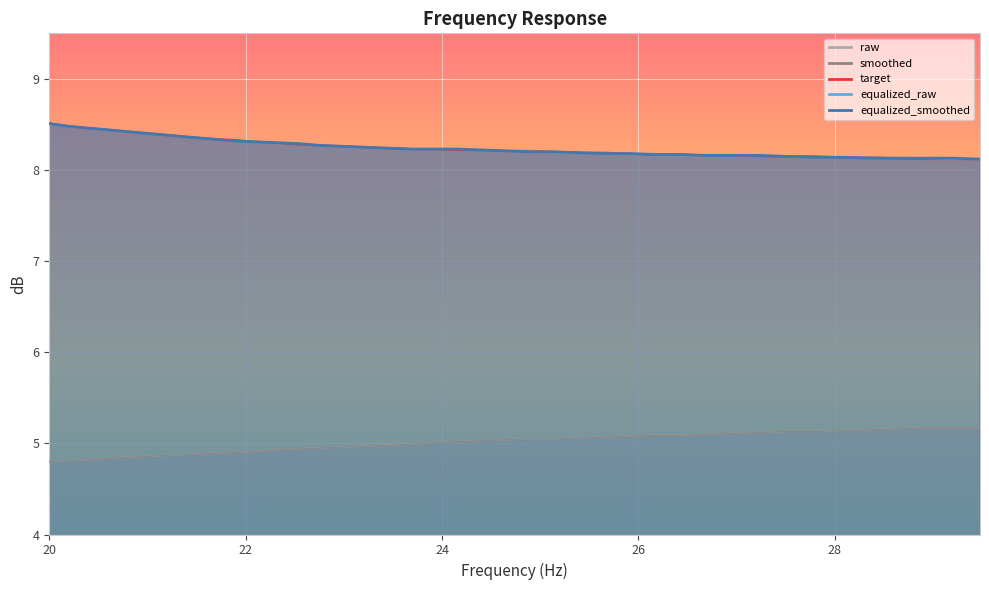

Reading left to right, list all the values displayed in this chart.

raw: 20.0=4.8	20.2=4.8	20.4=4.8	20.61=4.8	20.81=4.8	21.02=4.9	21.23=4.9	21.44=4.9	21.66=4.9	21.87=4.9	22.09=4.9	22.31=4.9	22.54=4.9	22.76=5.0	22.99=5.0	23.22=5.0	23.45=5.0	23.69=5.0	23.92=5.0	24.16=5.0	24.4=5.0	24.65=5.0	24.89=5.0	25.14=5.0	25.39=5.1	25.65=5.1	25.91=5.1	26.16=5.1	26.43=5.1	26.69=5.1	26.96=5.1	27.23=5.1	27.5=5.1	27.77=5.1	28.05=5.1	28.33=5.2	28.62=5.2	28.9=5.2	29.19=5.2	29.48=5.2
smoothed: 20.0=4.8	20.2=4.8	20.4=4.8	20.61=4.8	20.81=4.8	21.02=4.9	21.23=4.9	21.44=4.9	21.66=4.9	21.87=4.9	22.09=4.9	22.31=4.9	22.54=4.9	22.76=5.0	22.99=5.0	23.22=5.0	23.45=5.0	23.69=5.0	23.92=5.0	24.16=5.0	24.4=5.0	24.65=5.0	24.89=5.0	25.14=5.0	25.39=5.1	25.65=5.1	25.91=5.1	26.16=5.1	26.43=5.1	26.69=5.1	26.96=5.1	27.23=5.1	27.5=5.1	27.77=5.1	28.05=5.1	28.33=5.2	28.62=5.2	28.9=5.2	29.19=5.2	29.48=5.2
target: 20.0=8.5	20.2=8.5	20.4=8.5	20.61=8.4	20.81=8.4	21.02=8.4	21.23=8.4	21.44=8.4	21.66=8.3	21.87=8.3	22.09=8.3	22.31=8.3	22.54=8.3	22.76=8.3	22.99=8.3	23.22=8.2	23.45=8.2	23.69=8.2	23.92=8.2	24.16=8.2	24.4=8.2	24.65=8.2	24.89=8.2	25.14=8.2	25.39=8.2	25.65=8.2	25.91=8.2	26.16=8.2	26.43=8.2	26.69=8.2	26.96=8.2	27.23=8.2	27.5=8.2	27.77=8.2	28.05=8.1	28.33=8.1	28.62=8.1	28.9=8.1	29.19=8.1	29.48=8.1
equalized_raw: 20.0=8.5	20.2=8.5	20.4=8.5	20.61=8.4	20.81=8.4	21.02=8.4	21.23=8.4	21.44=8.4	21.66=8.3	21.87=8.3	22.09=8.3	22.31=8.3	22.54=8.3	22.76=8.3	22.99=8.3	23.22=8.2	23.45=8.2	23.69=8.2	23.92=8.2	24.16=8.2	24.4=8.2	24.65=8.2	24.89=8.2	25.14=8.2	25.39=8.2	25.65=8.2	25.91=8.2	26.16=8.2	26.43=8.2	26.69=8.2	26.96=8.2	27.23=8.2	27.5=8.2	27.77=8.1	28.05=8.1	28.33=8.1	28.62=8.1	28.9=8.1	29.19=8.1	29.48=8.1
equalized_smoothed: 20.0=8.5	20.2=8.5	20.4=8.5	20.61=8.4	20.81=8.4	21.02=8.4	21.23=8.4	21.44=8.4	21.66=8.3	21.87=8.3	22.09=8.3	22.31=8.3	22.54=8.3	22.76=8.3	22.99=8.3	23.22=8.2	23.45=8.2	23.69=8.2	23.92=8.2	24.16=8.2	24.4=8.2	24.65=8.2	24.89=8.2	25.14=8.2	25.39=8.2	25.65=8.2	25.91=8.2	26.16=8.2	26.43=8.2	26.69=8.2	26.96=8.2	27.23=8.2	27.5=8.2	27.77=8.1	28.05=8.1	28.33=8.1	28.62=8.1	28.9=8.1	29.19=8.1	29.48=8.1